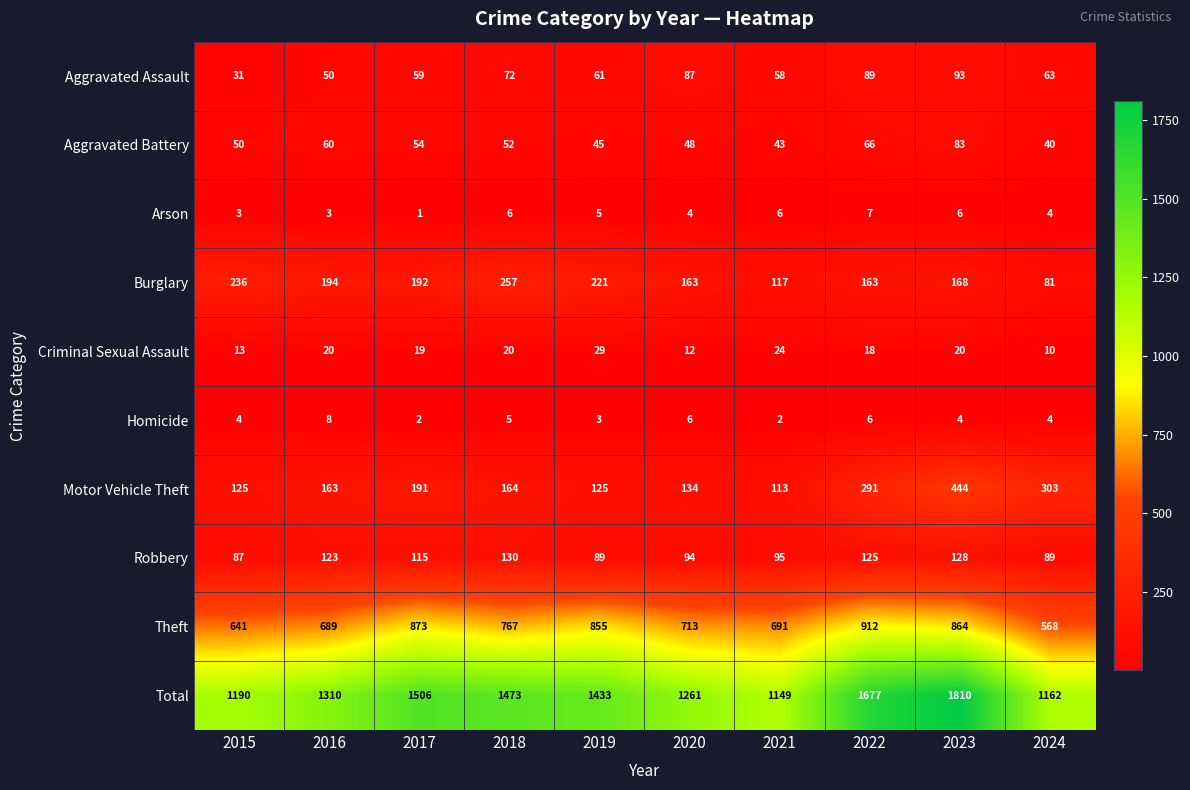

Rank the series at 2023 from lowest to highest value.

Homicide, Arson, Criminal Sexual Assault, Aggravated Battery, Aggravated Assault, Robbery, Burglary, Motor Vehicle Theft, Theft, Total